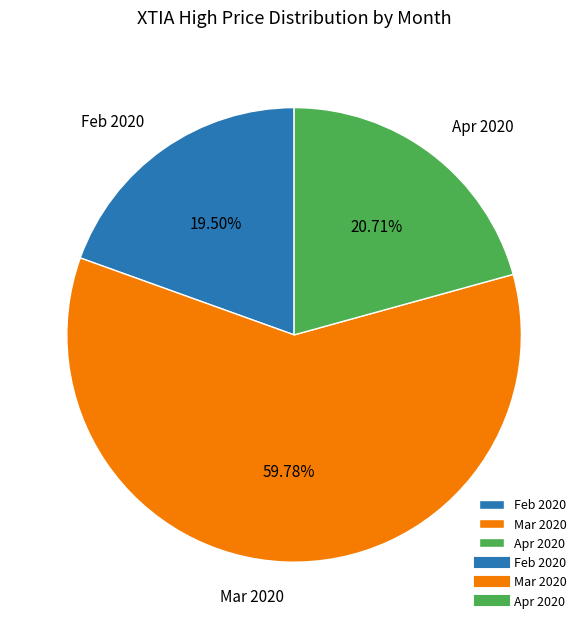

Which category has the biggest portion of the pie?

Mar 2020